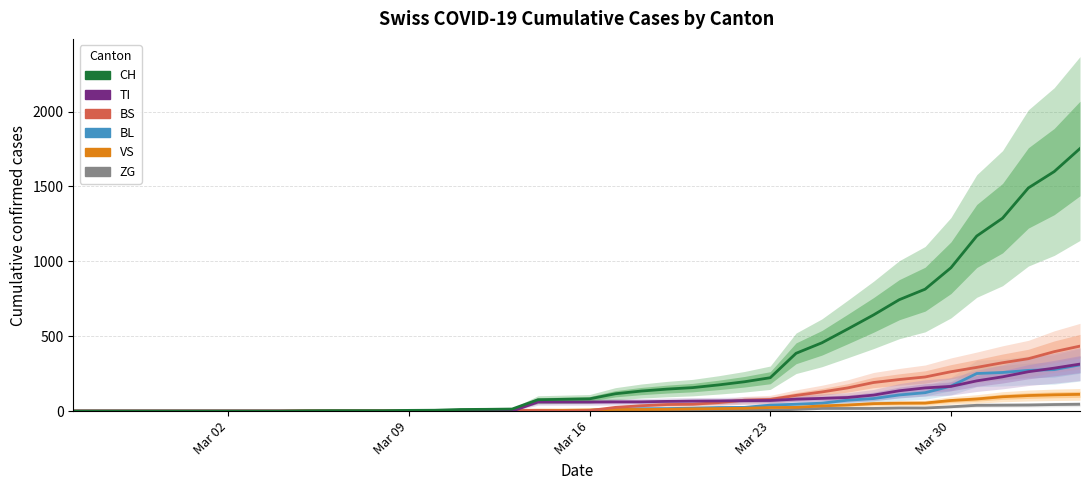

What are all the series names shown in the legend?

ZG, BL, VS, BS, TI, CH